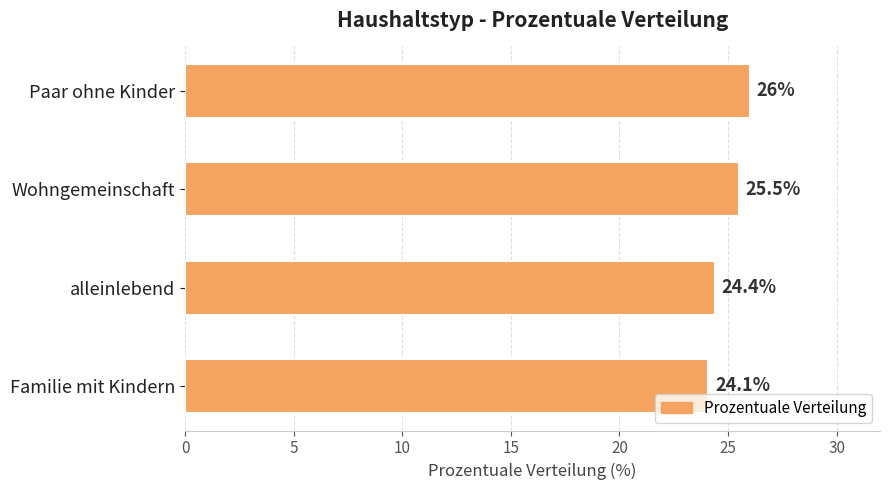

Are the bars horizontal?

Yes